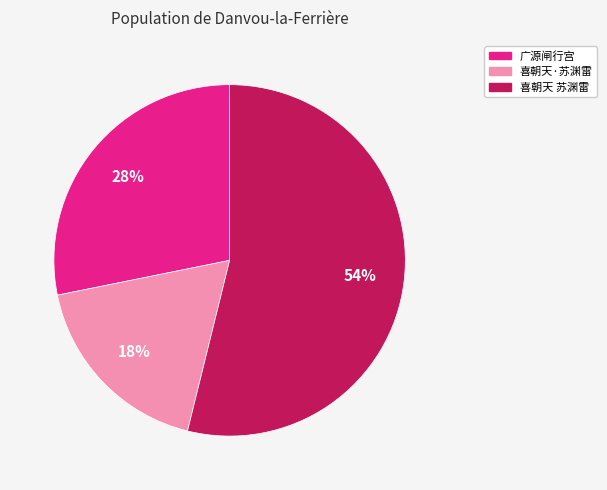

To the nearest percent, what is the average slice percentage?

33%